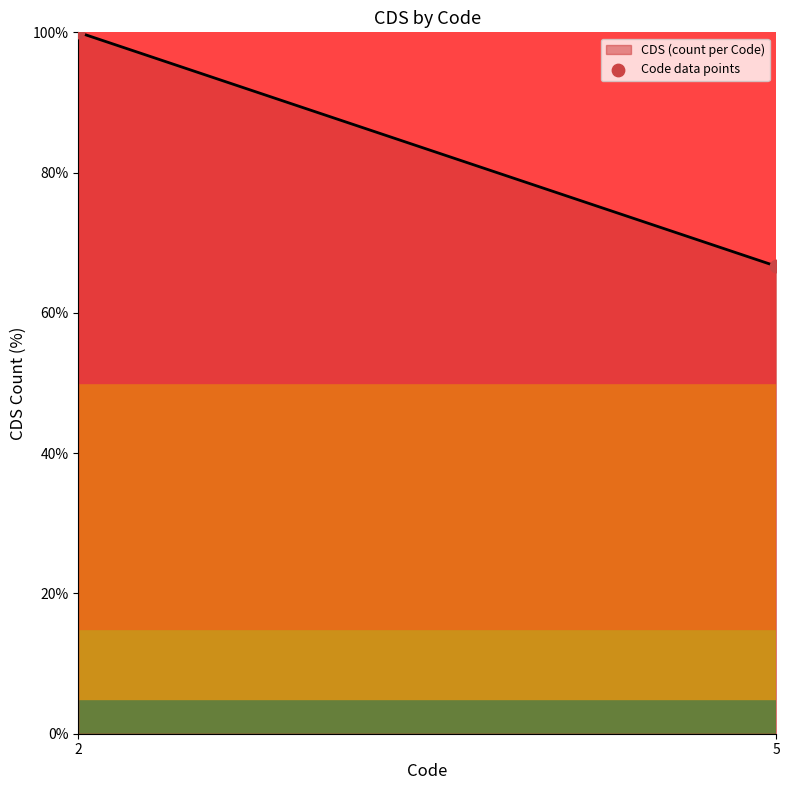

What is the greatest value displayed?

100.0